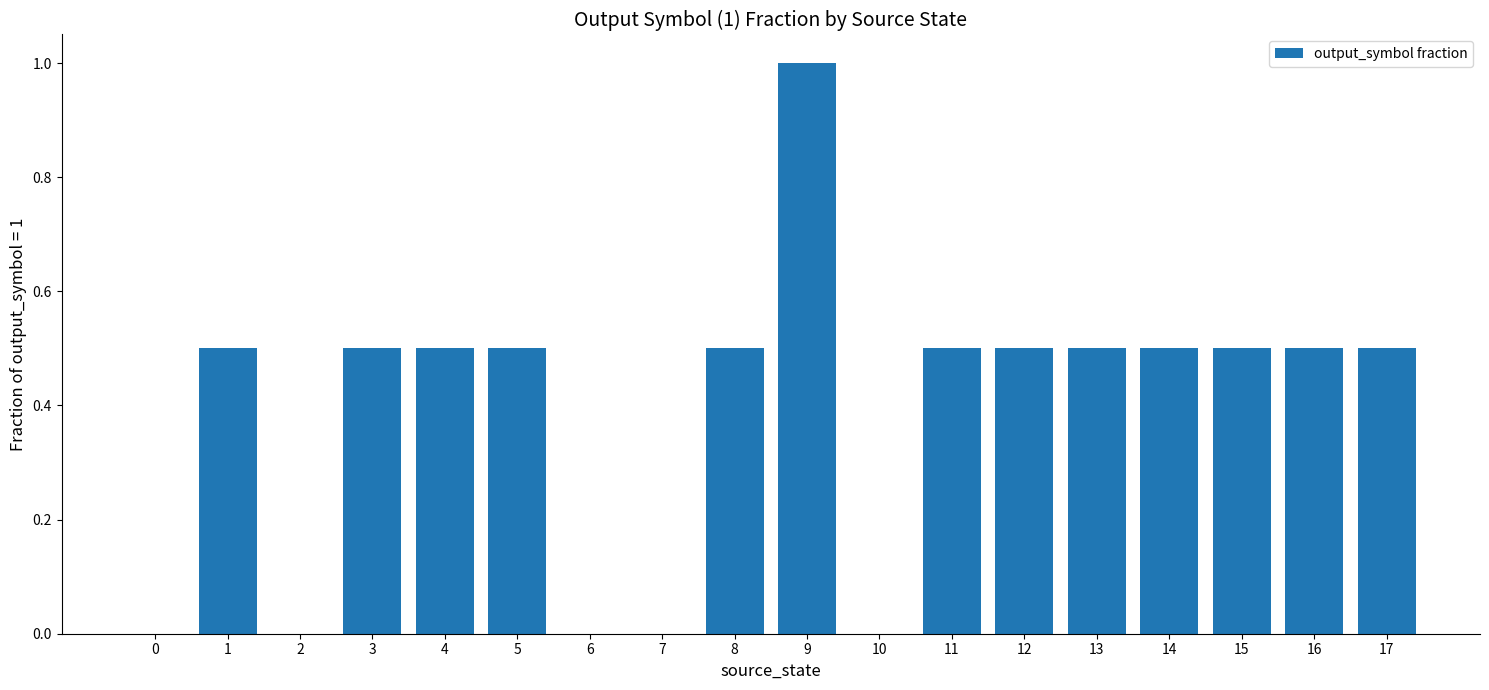

The value at 1 is 0.7. True or false?

False